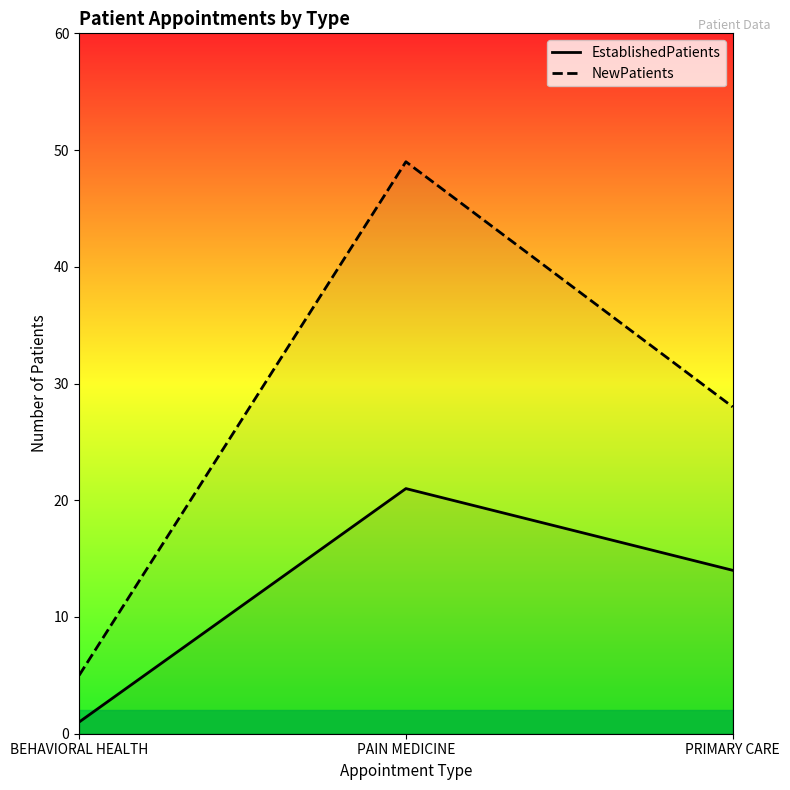

What is the average value of the NewPatients series?

27